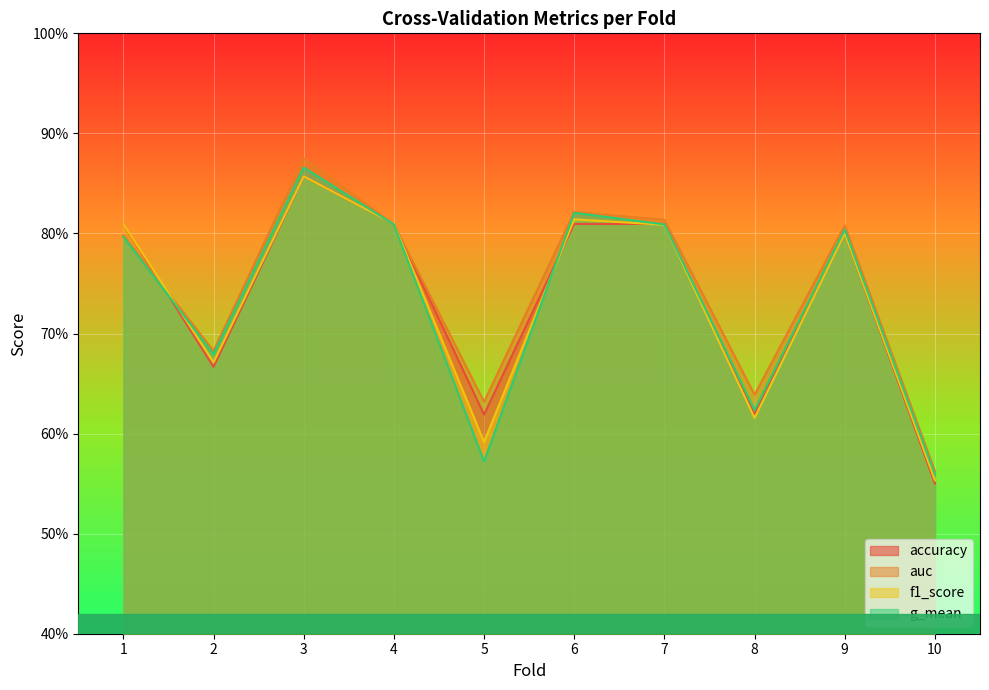

What is the sum of the f1_score values at 2 and 6?

1.5